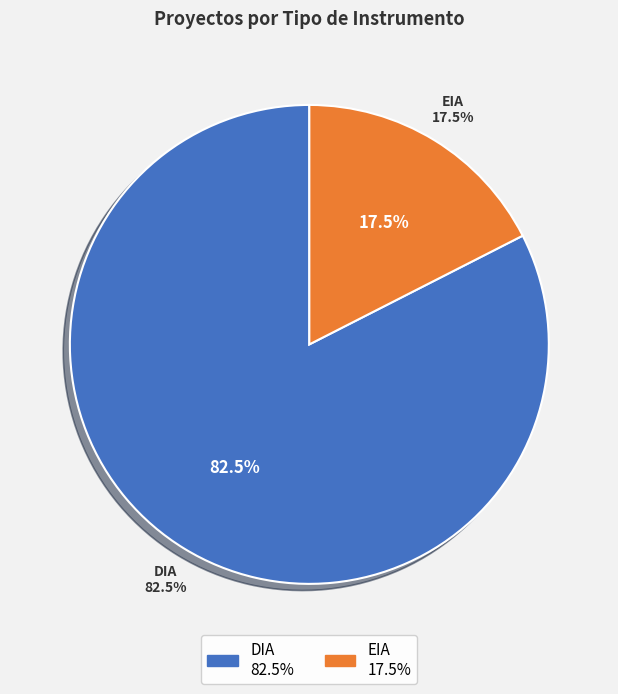

Is there a majority slice in this chart?

Yes